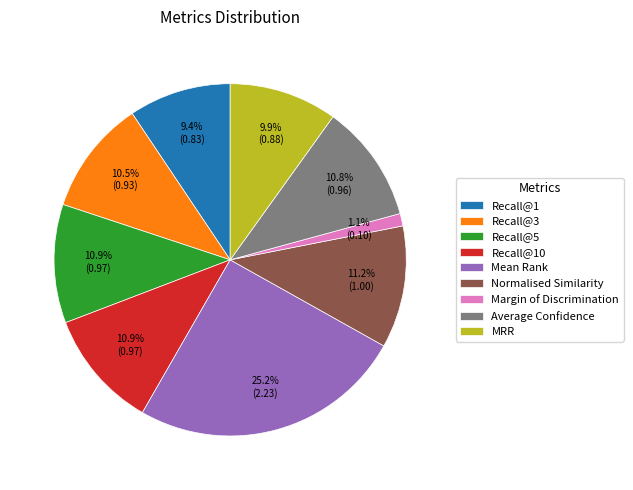

How many slices are in this pie chart?

9